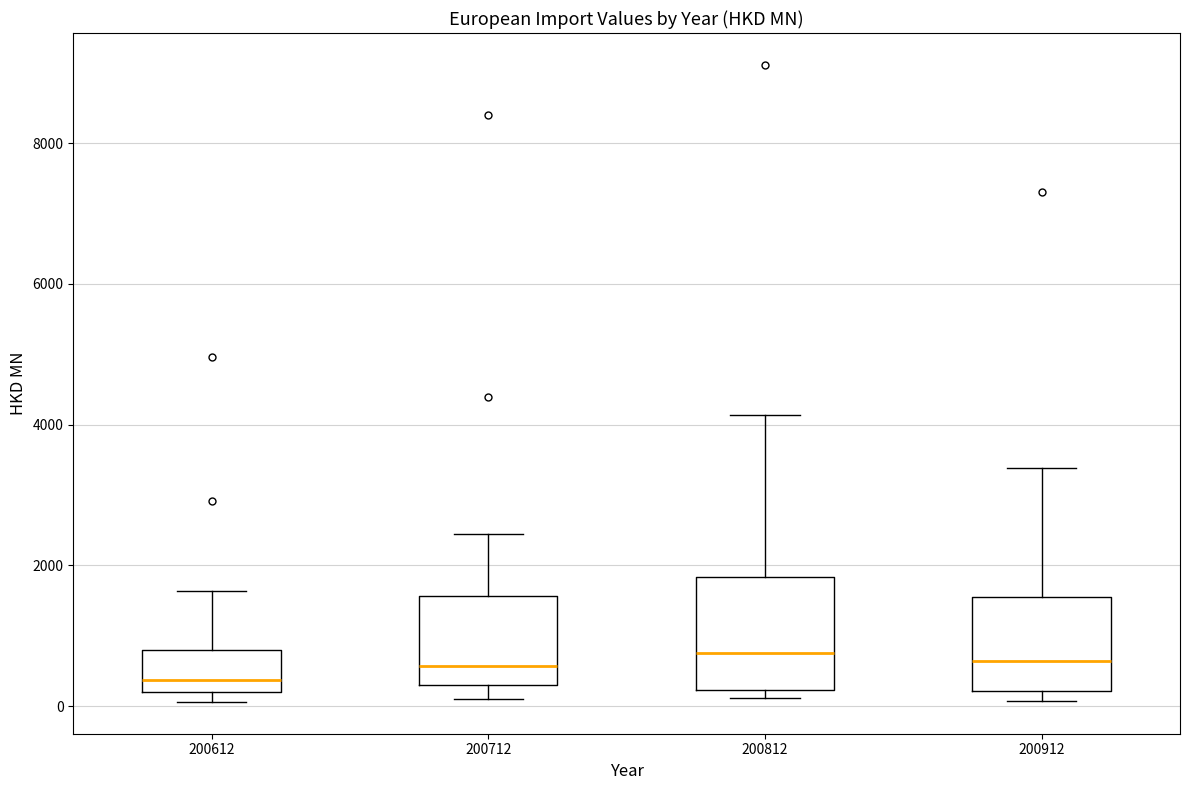

Comparing the boxes themselves (not the whiskers), which one is the tallest?

200812